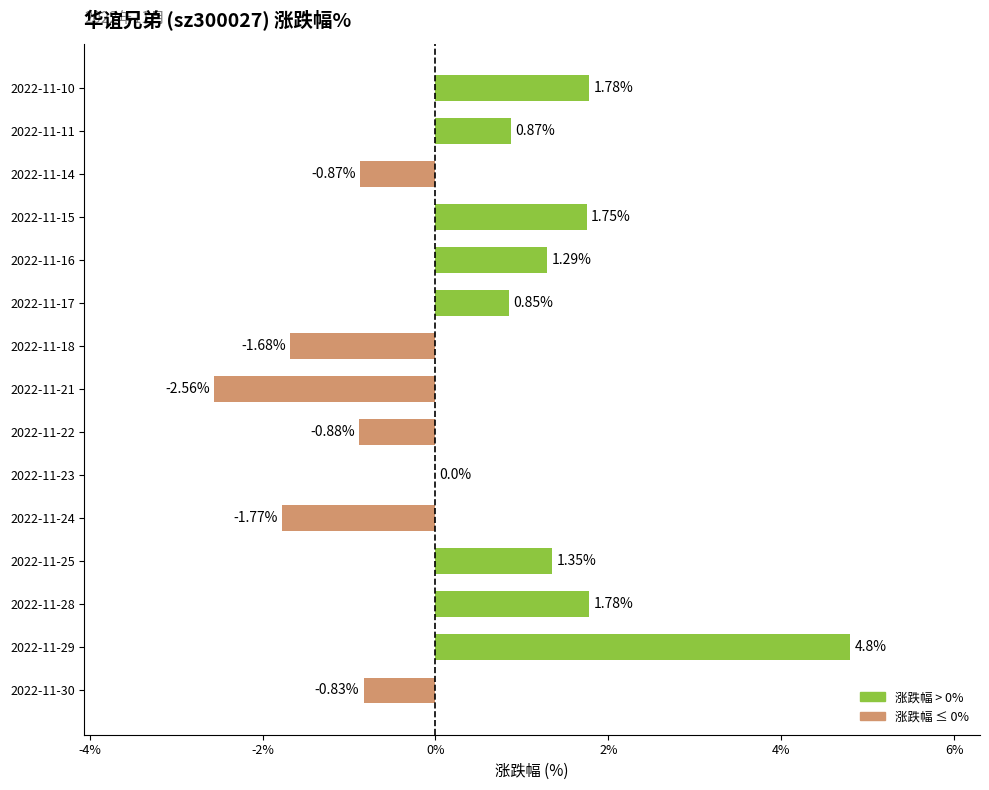

Which has a higher value, 2022-11-25 or 2022-11-22?

2022-11-25